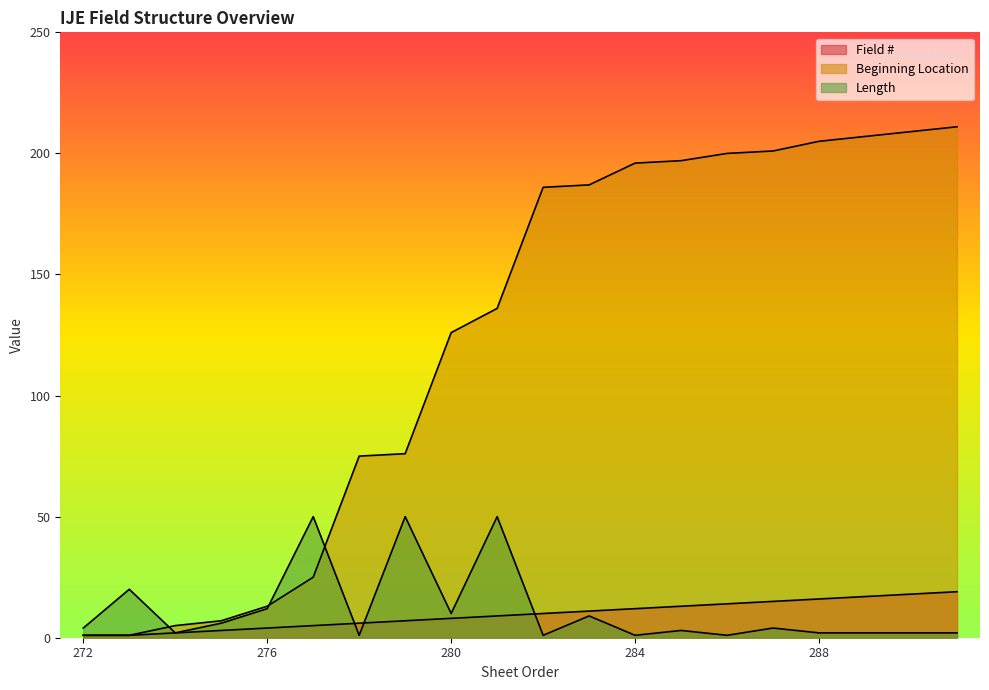

What position from the right is 286?

6